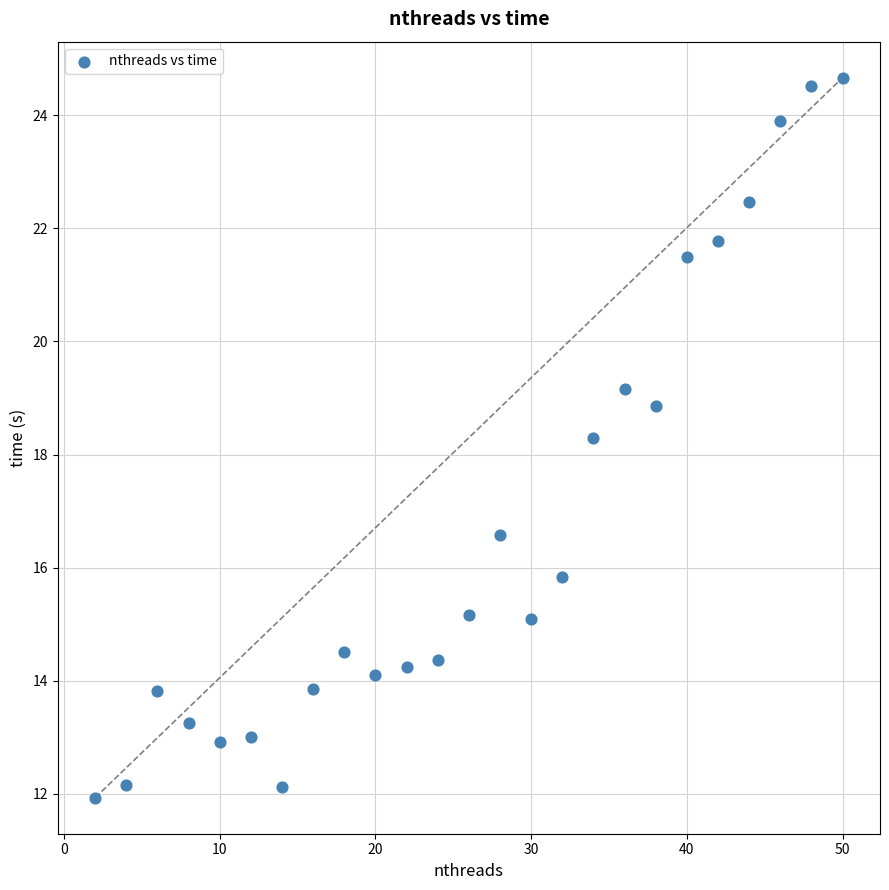

What is the range of X values (max minus min)?

48.0